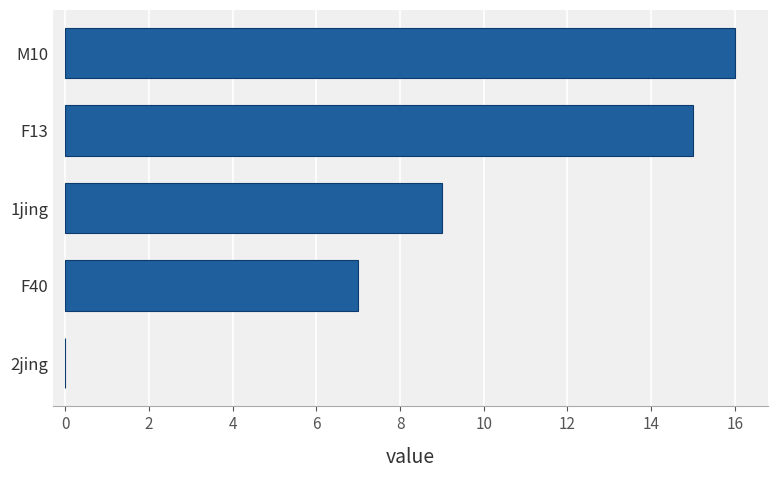

How many positive values are there?

4